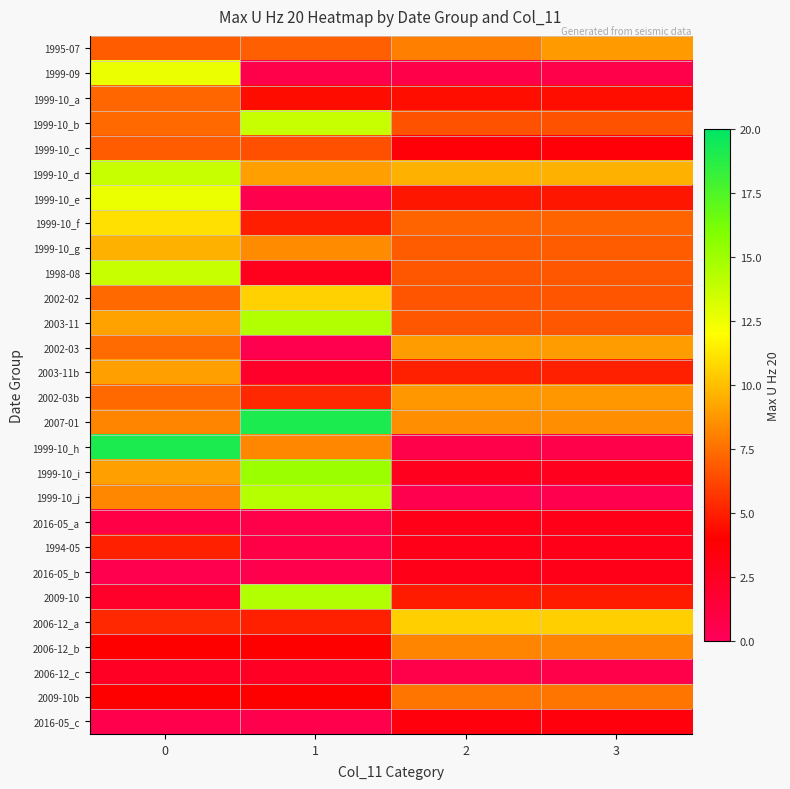

Which series has the widest spread of values?

1999-10_h